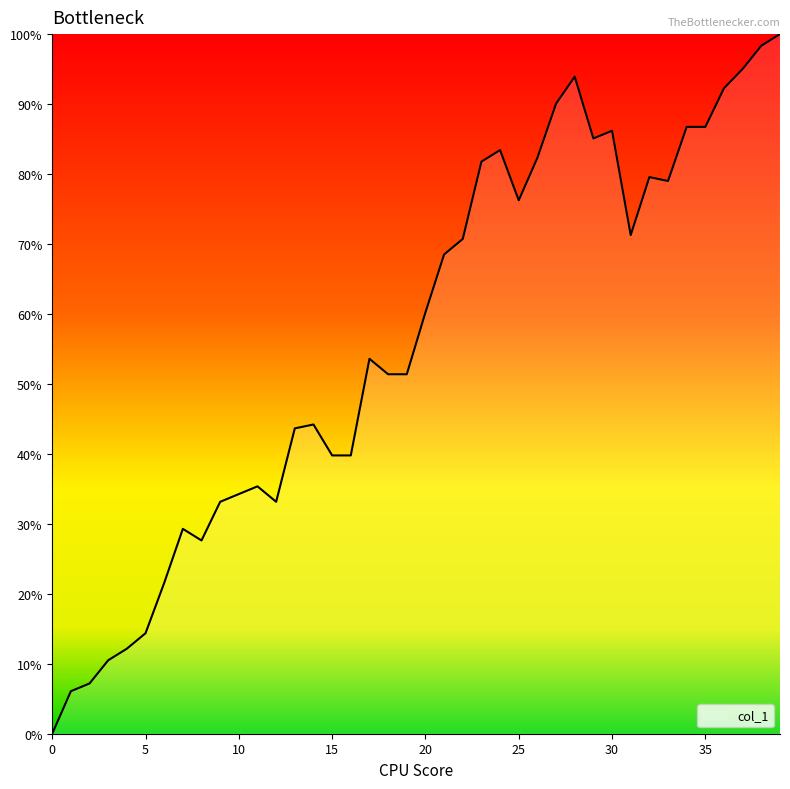

What is the greatest value displayed?

1.0